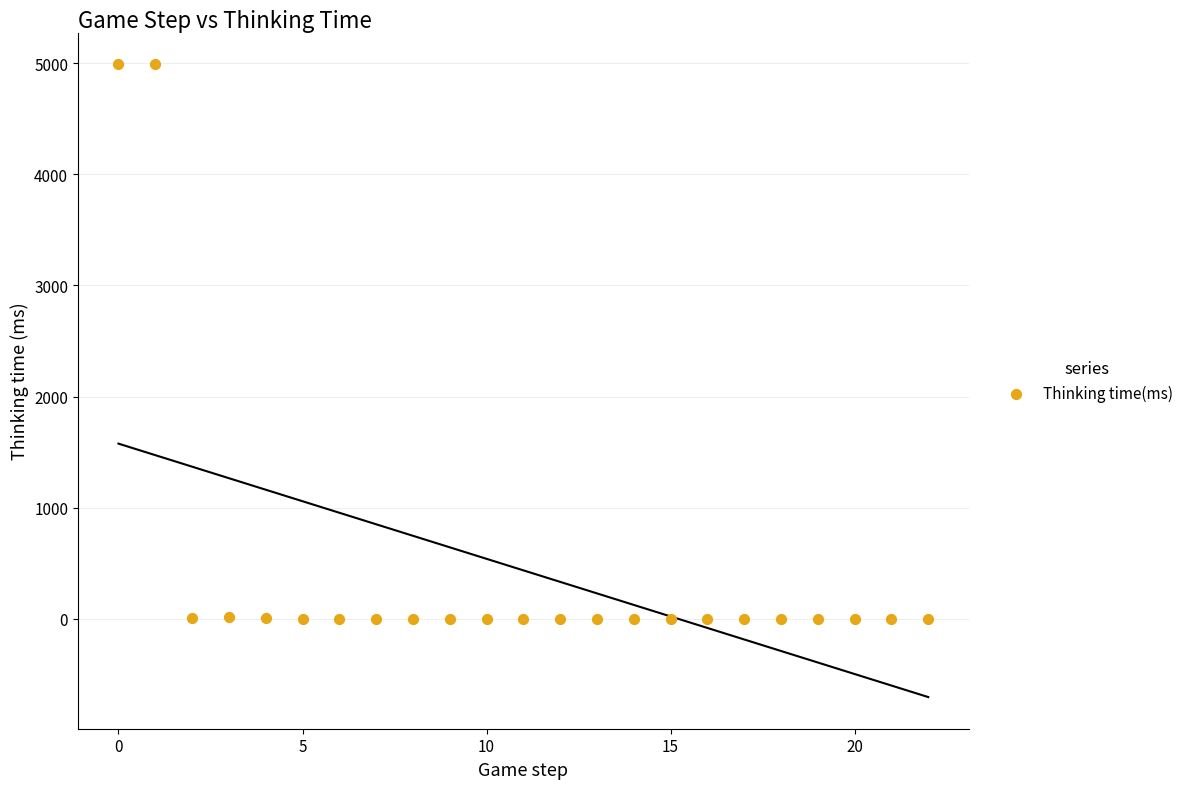

What is the range of Y values (max minus min)?

4991